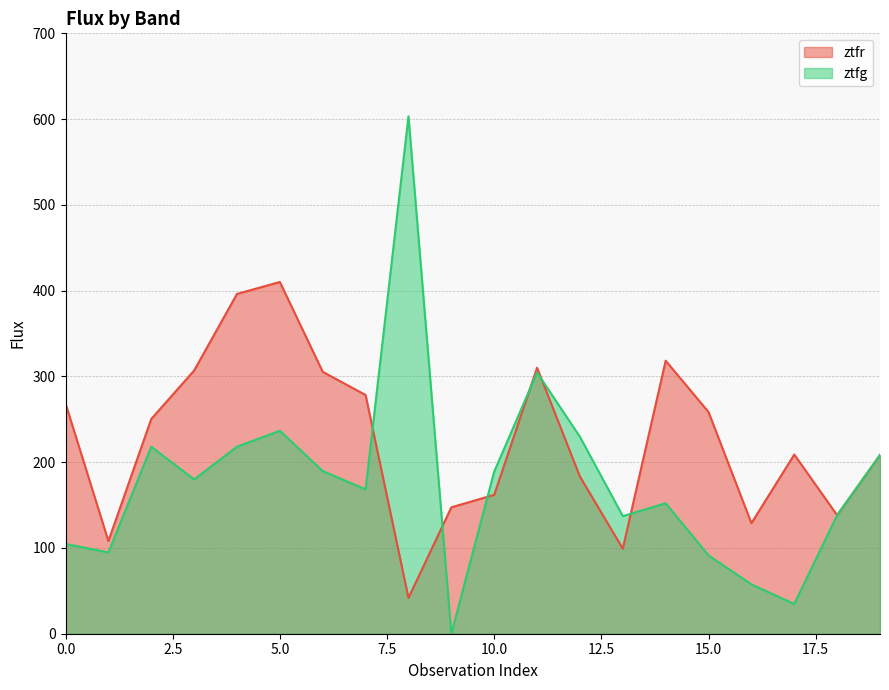

True or false: ztfr and ztfg intersect in this chart.

True